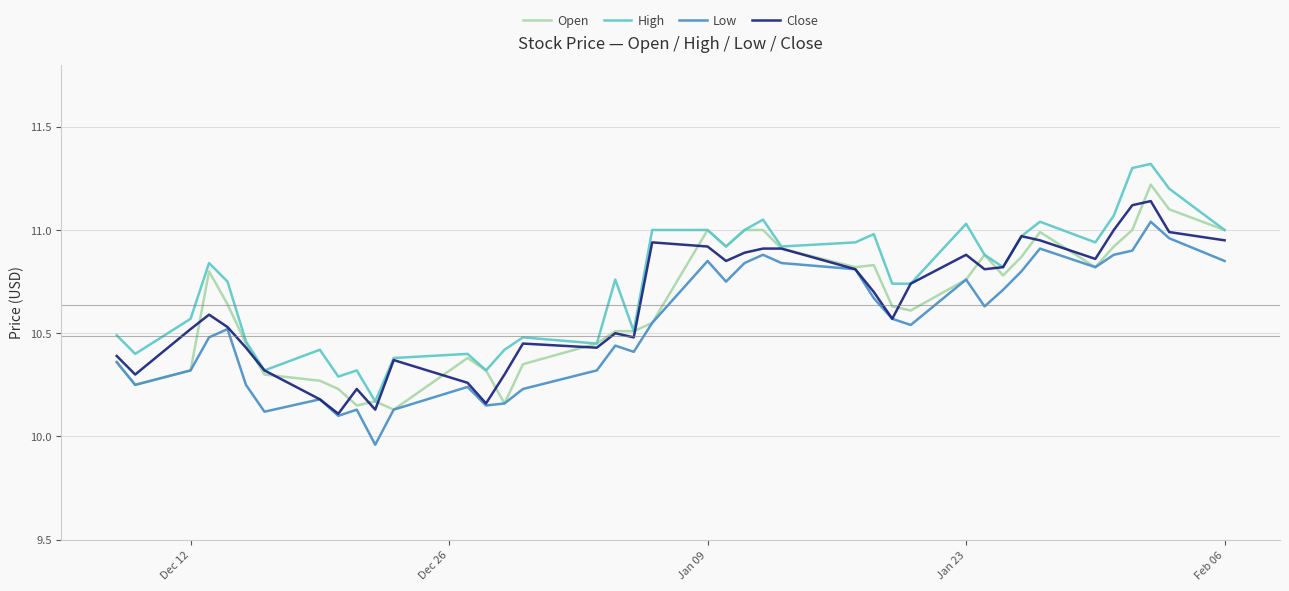

Which series has the largest total across all categories?

High